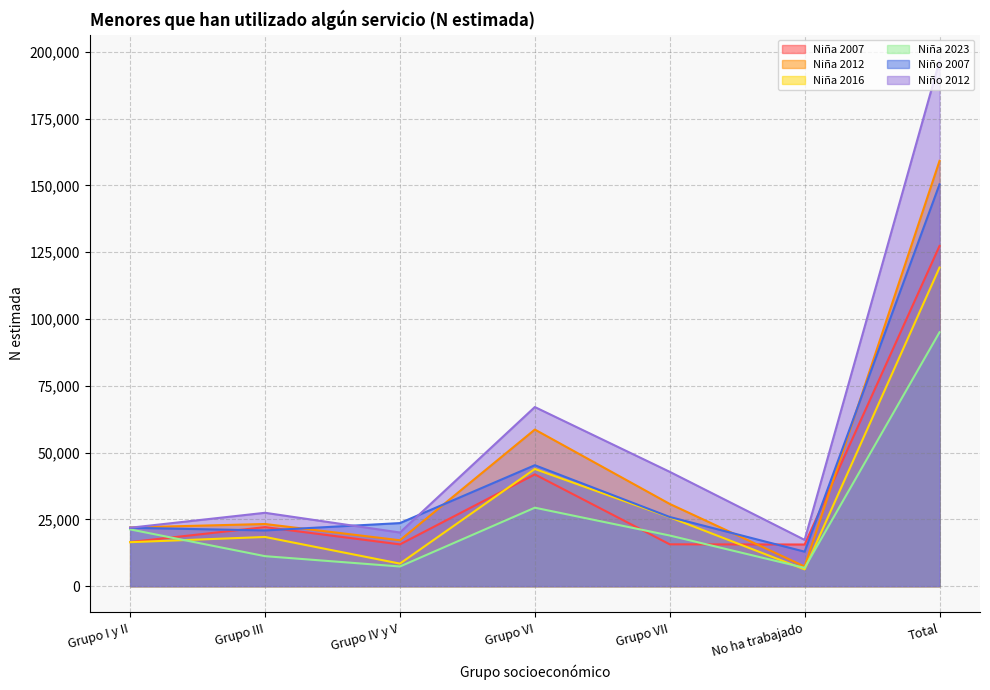

At which label does Niño 2012 first exceed 27461?

Grupo VI